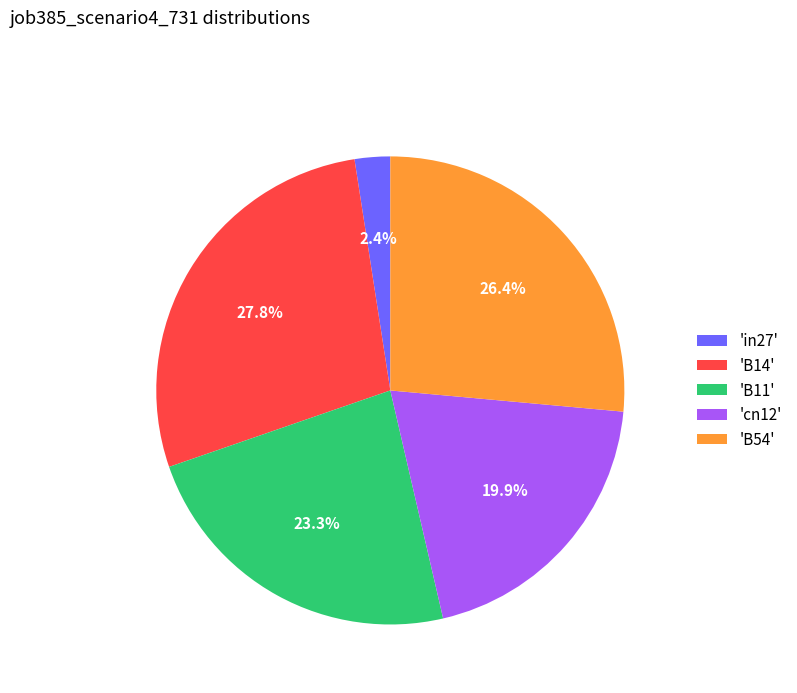

Is there any slice that represents more than half of the pie?

No